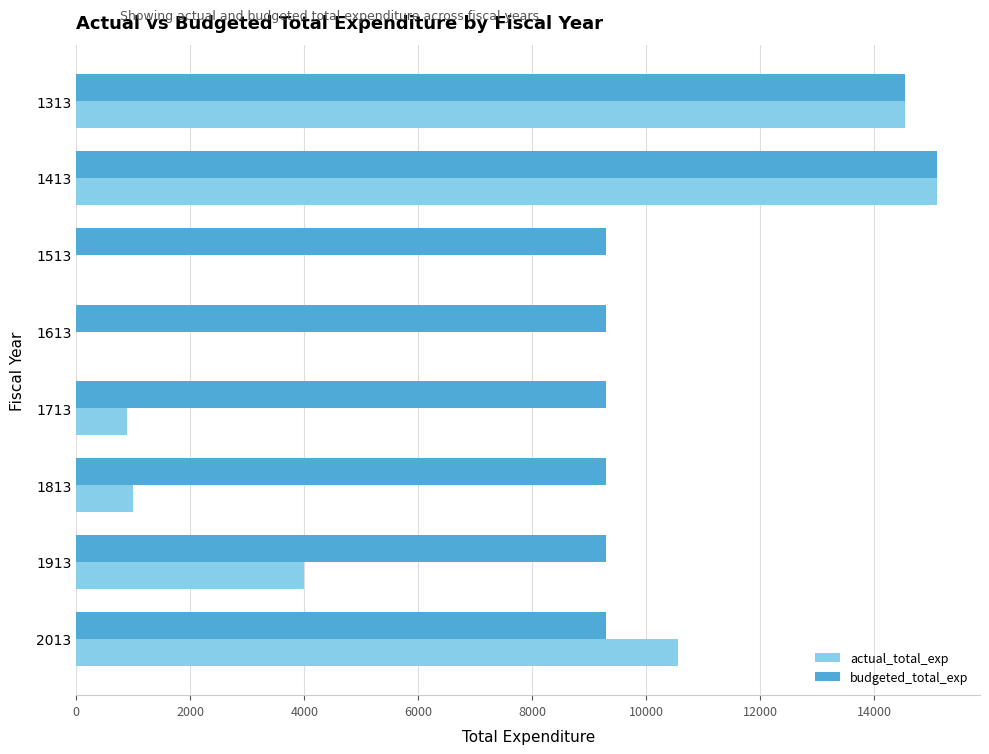

Is the value of actual_total_exp at 1313 greater than the value of budgeted_total_exp at 2013?

Yes